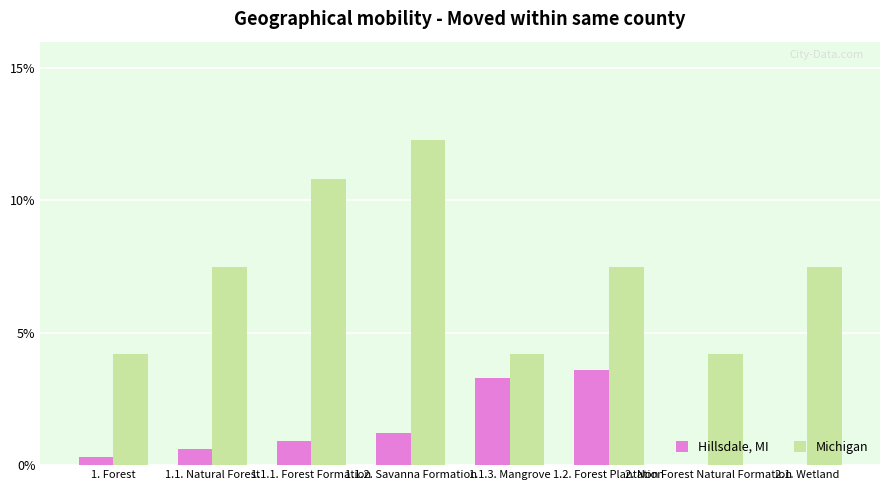

Reading left to right, list all the values displayed in this chart.

Hillsdale, MI: 0.3	0.6	0.9	1.2	3.3	3.6	0.0	0.0
Michigan: 4.2	7.5	10.8	12.3	4.2	7.5	4.2	7.5